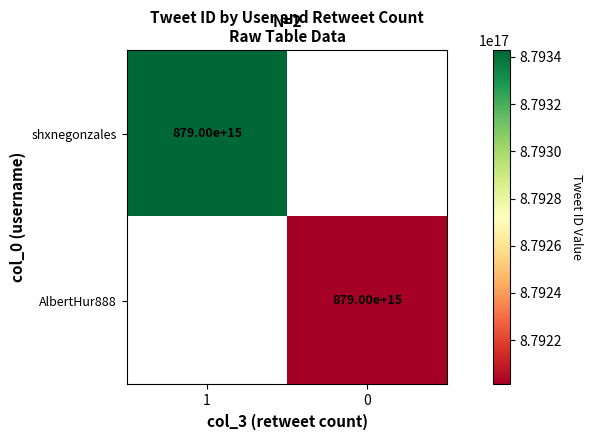

The value of AlbertHur888 at 0 is 400235699502534592. True or false?

False